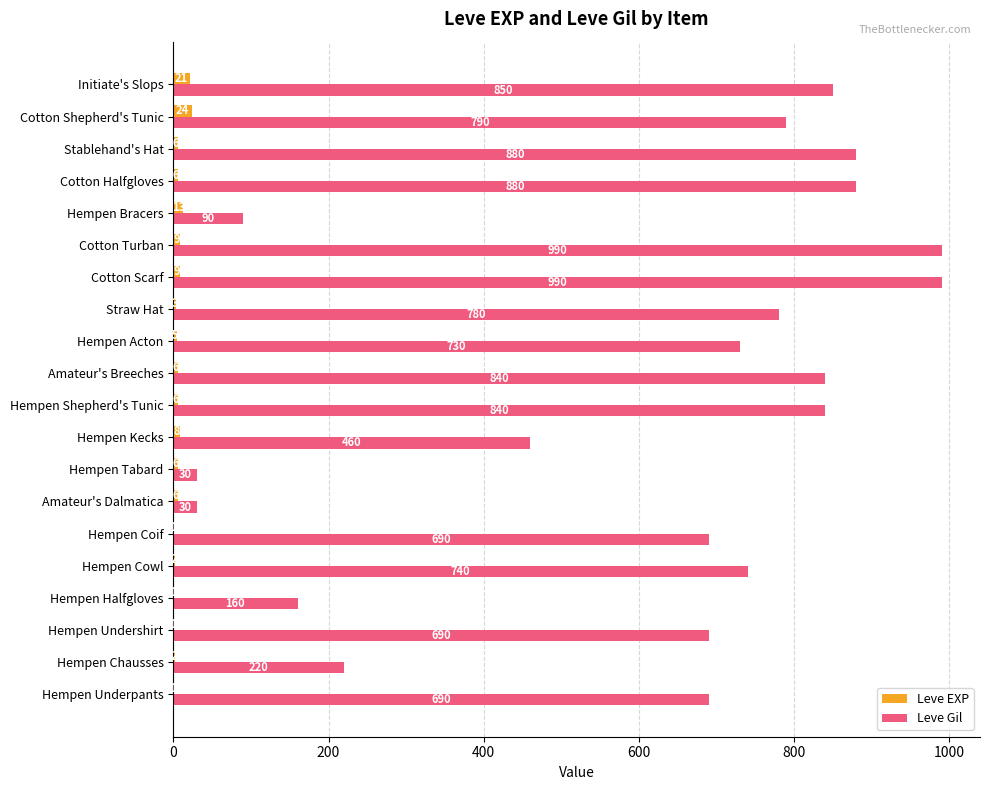

Between Hempen Shepherd's Tunic and Cotton Shepherd's Tunic, which series saw the biggest shift?

Leve Gil